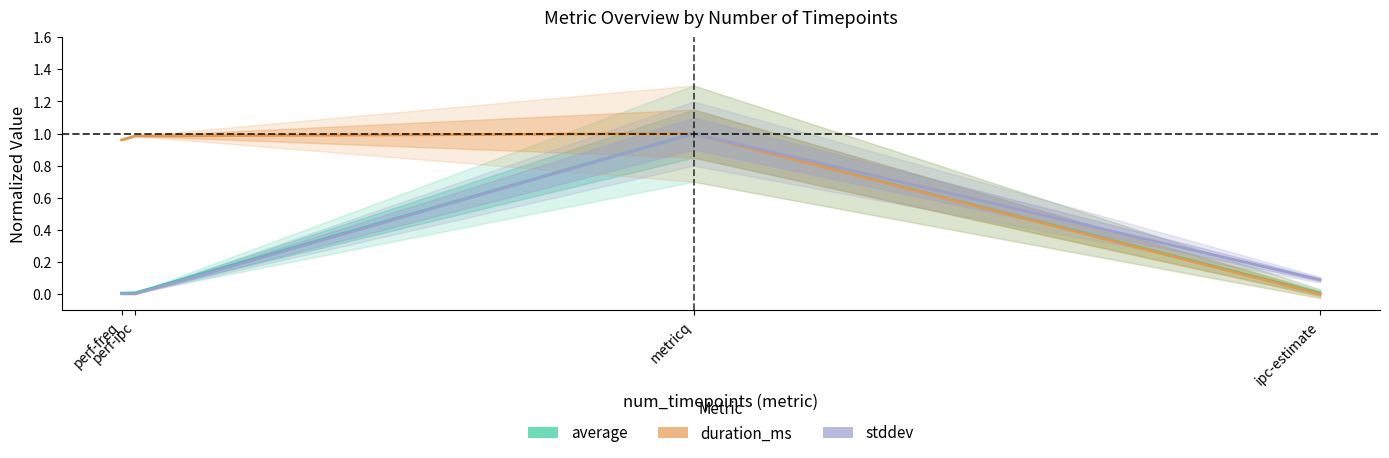

True or false: stddev has a value of 0.5 at metricq.

False